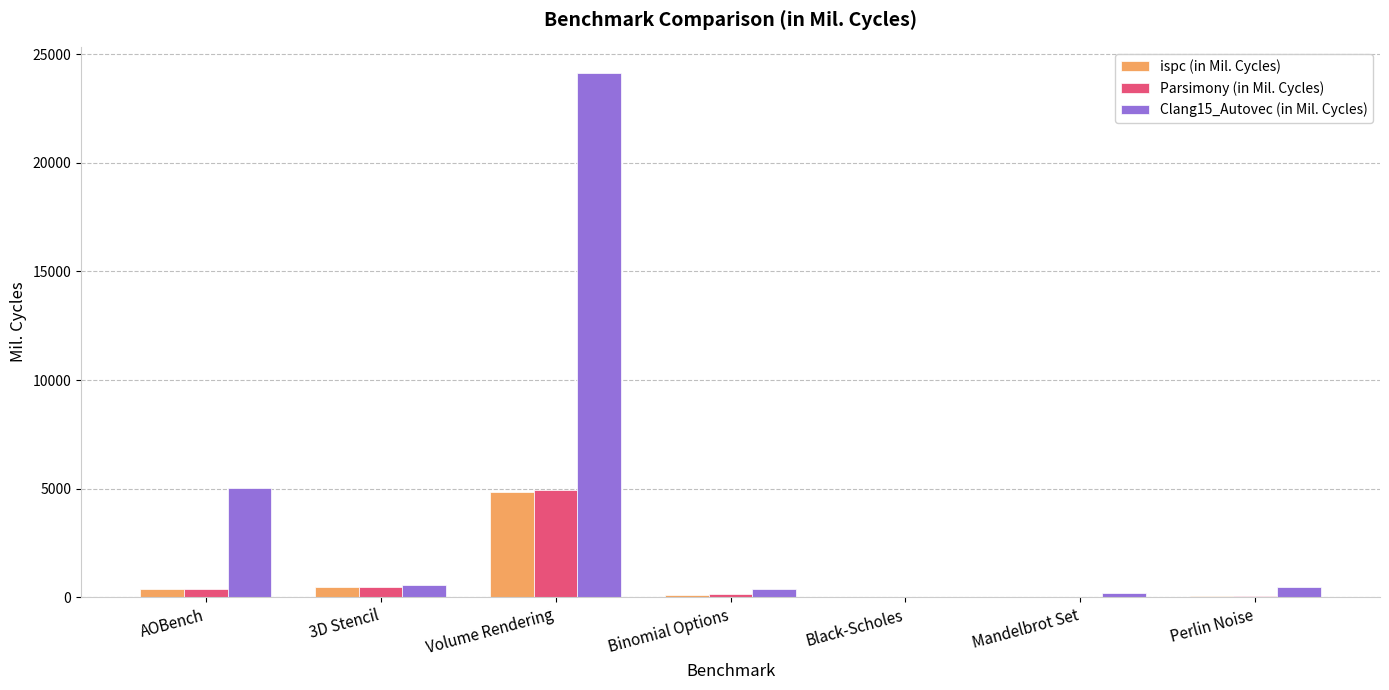

What is the highest value of the Parsimony (in Mil. Cycles) series?

4924.6